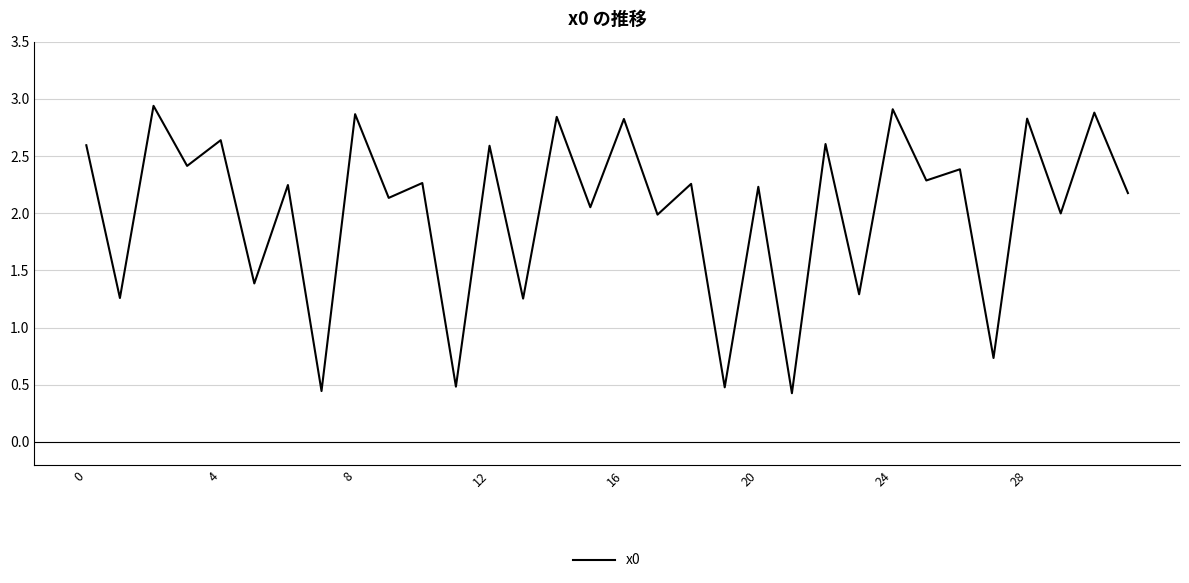

What is the difference between the maximum and minimum values?

2.5